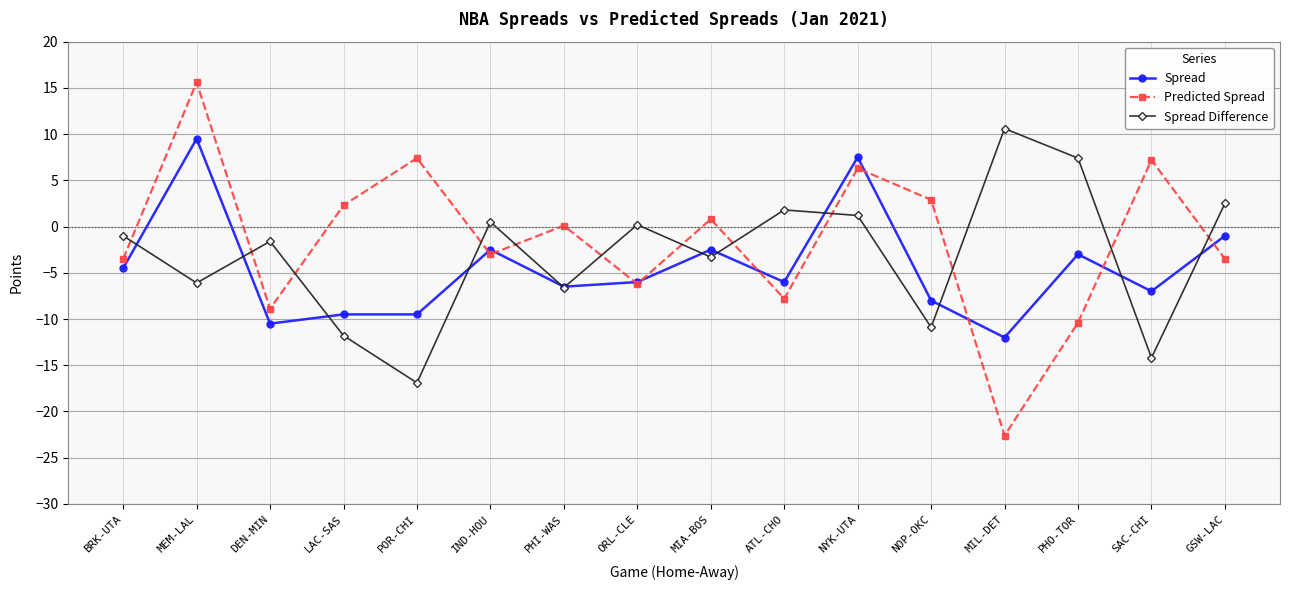

Reading right to left, list all the values displayed in this chart.

Spread: -1.0	-7.0	-3.0	-12.0	-8.0	7.5	-6.0	-2.5	-6.0	-6.5	-2.5	-9.5	-9.5	-10.5	9.5	-4.5
Predicted Spread: -3.5	7.2	-10.4	-22.6	2.9	6.3	-7.8	0.8	-6.2	0.1	-3.0	7.4	2.3	-8.9	15.6	-3.5
Spread Difference: 2.5	-14.2	7.4	10.6	-10.9	1.2	1.8	-3.3	0.2	-6.6	0.5	-16.9	-11.8	-1.6	-6.1	-1.0